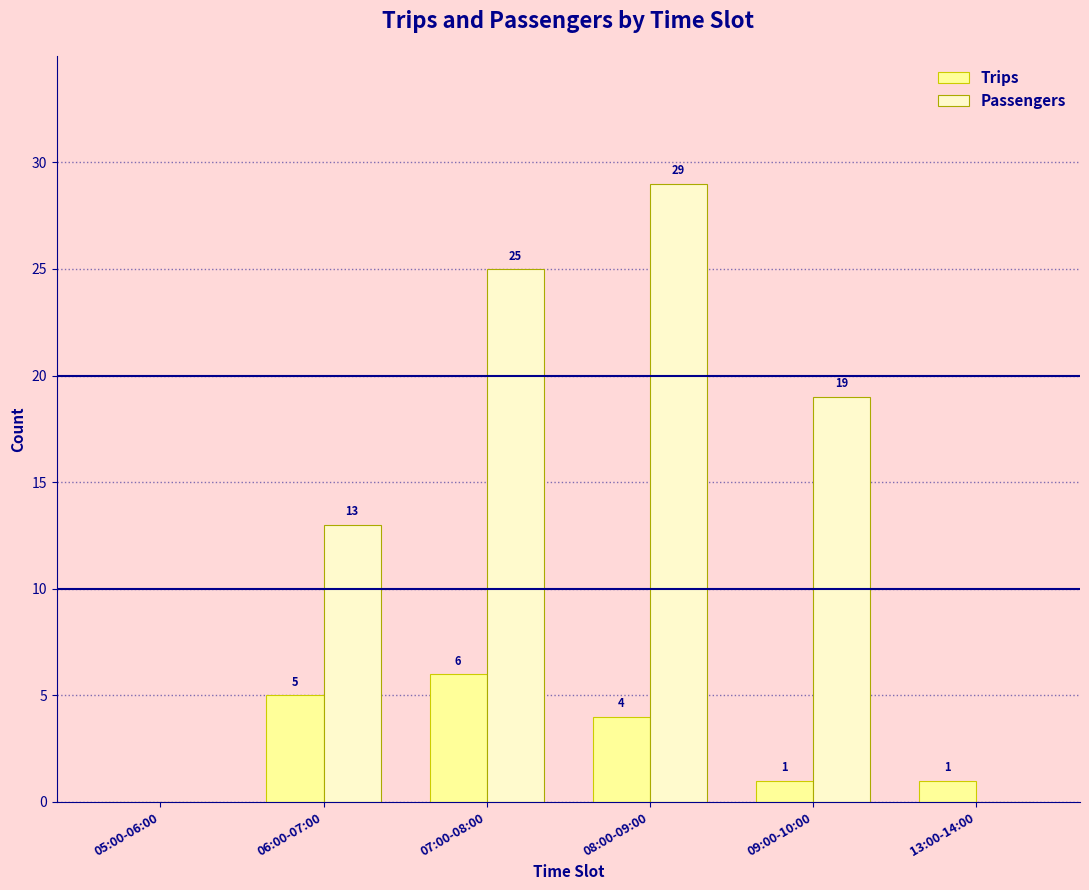

Reading left to right, extract all data points from this chart.

Trips: 05:00-06:00=0	06:00-07:00=5	07:00-08:00=6	08:00-09:00=4	09:00-10:00=1	13:00-14:00=1
Passengers: 05:00-06:00=0	06:00-07:00=13	07:00-08:00=25	08:00-09:00=29	09:00-10:00=19	13:00-14:00=0